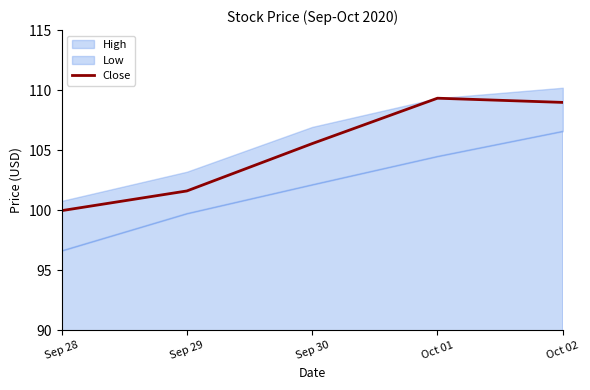

What is the difference between the second highest and second lowest values?

7.4